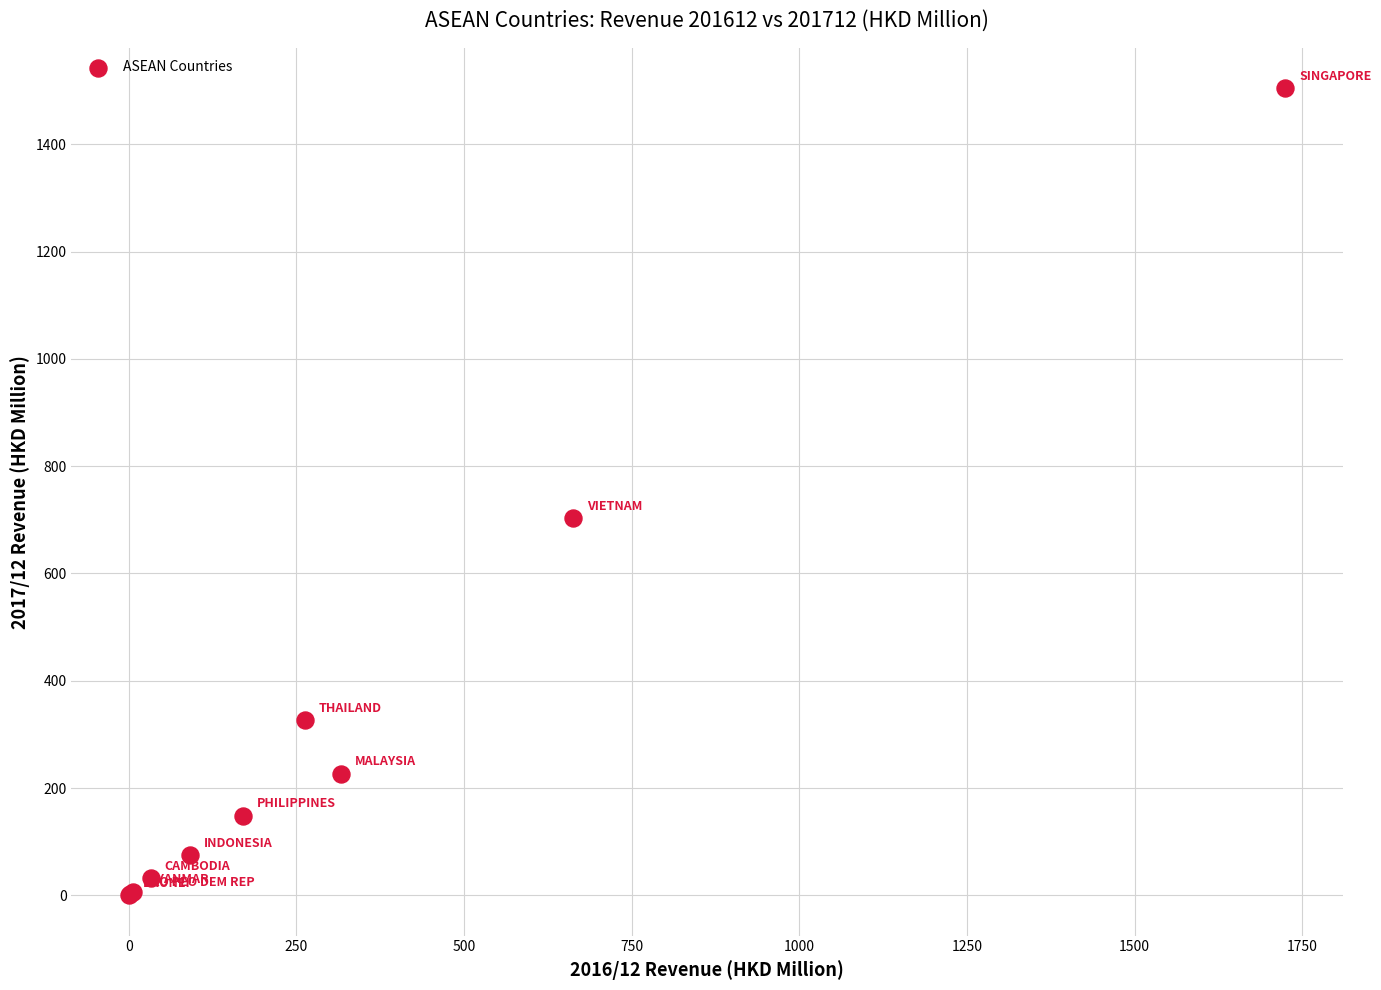

What Y value in the scatter plot is closest to 752?

703.7